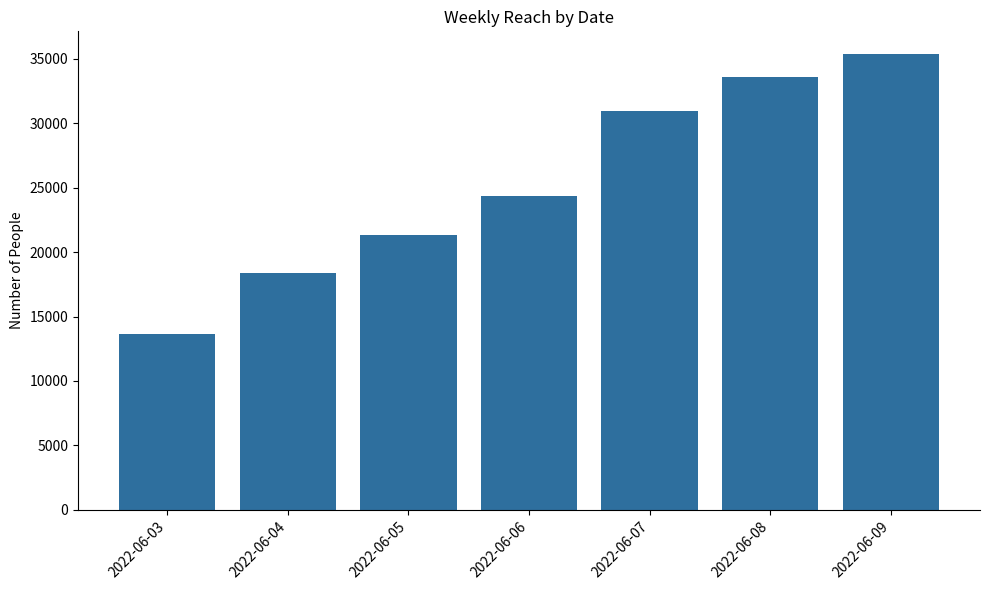

Reading right to left, transcribe all the data shown in this chart.

2022-06-09=35367	2022-06-08=33606	2022-06-07=30940	2022-06-06=24328	2022-06-05=21344	2022-06-04=18373	2022-06-03=13680